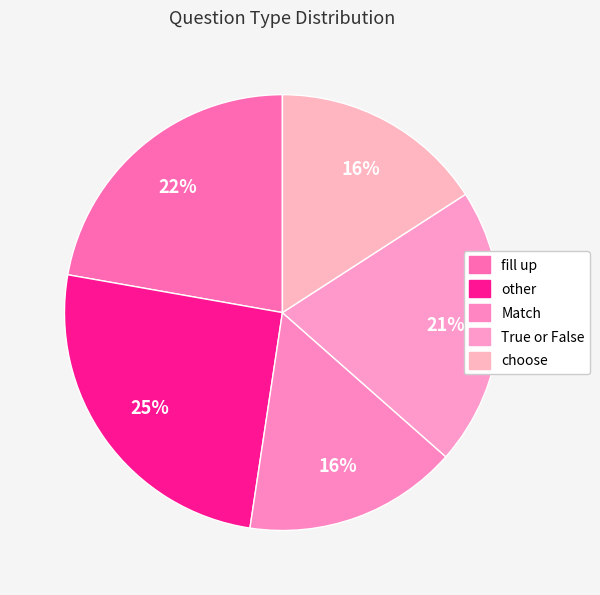

Do fill up and other together represent more than half of the pie?

No